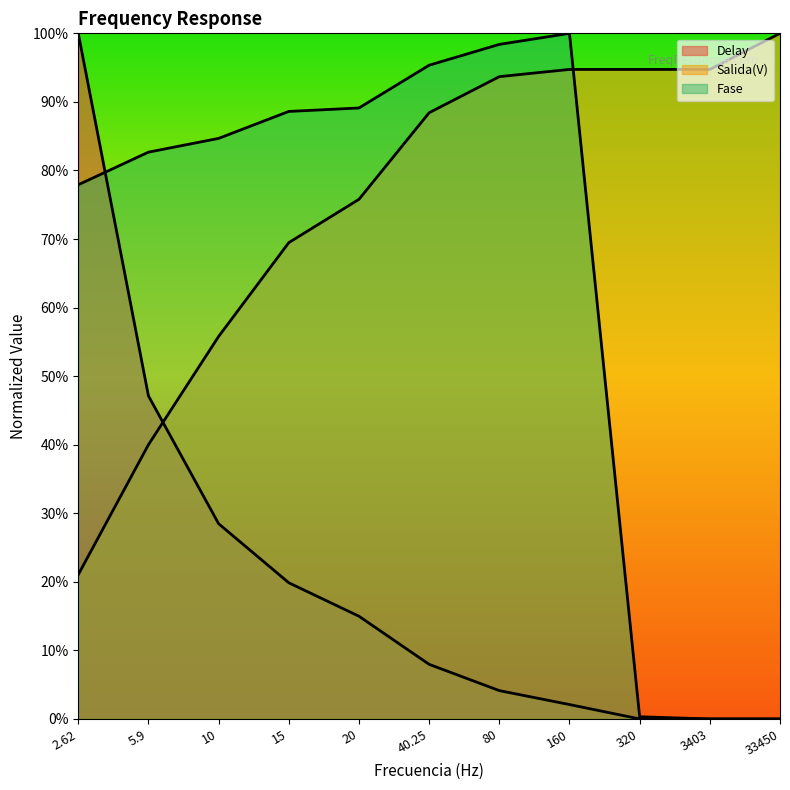

What is the value of the Delay point at the 6th from the left?

0.1